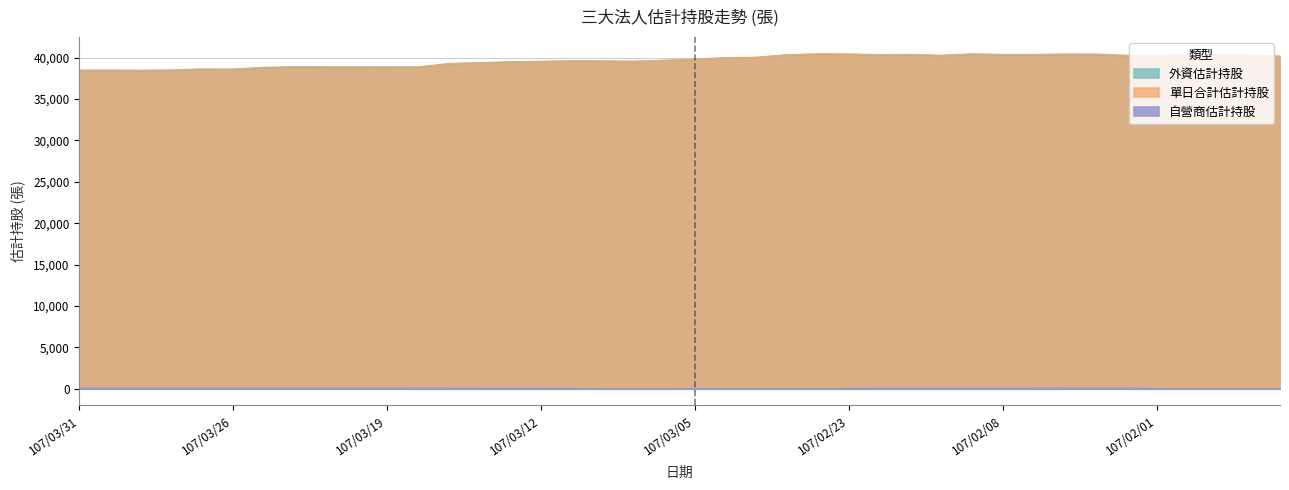

Rank the series by their maximum value, from lowest to highest.

自營商估計持股, 外資估計持股, 單日合計估計持股